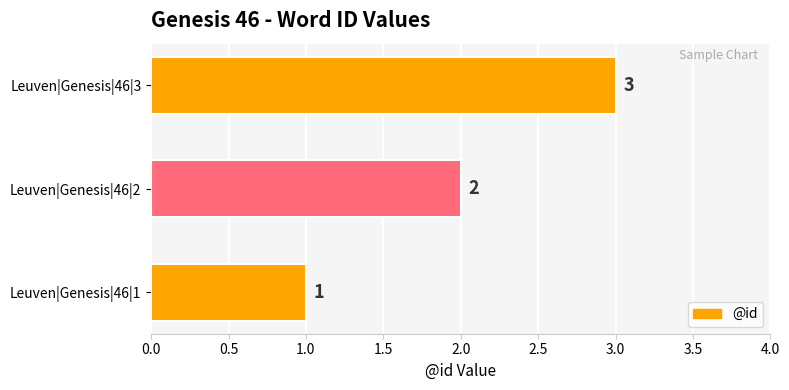

At which label is the value closest to 2?

Leuven|Genesis|46|2